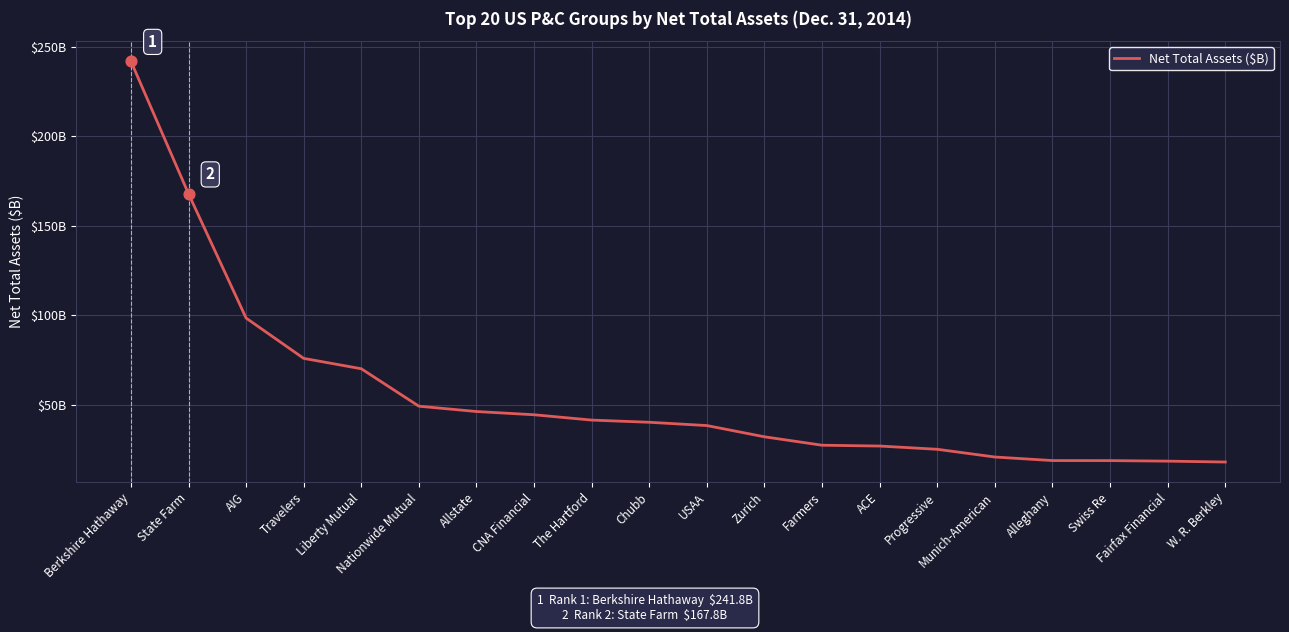

What is the change in value from ACE to Munich-American?

-6.1